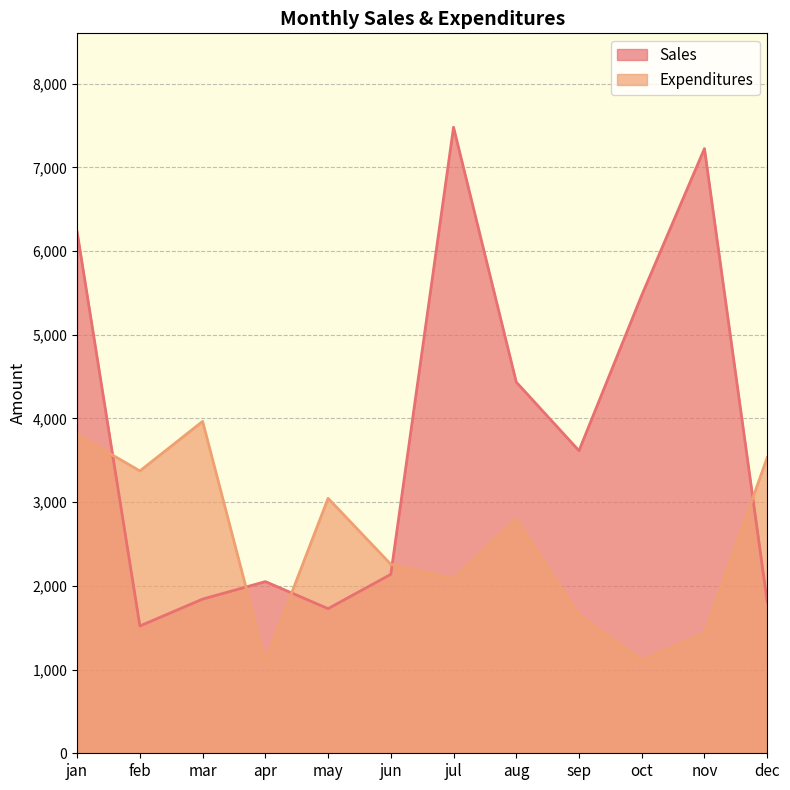

How many lines are shown in the chart?

2